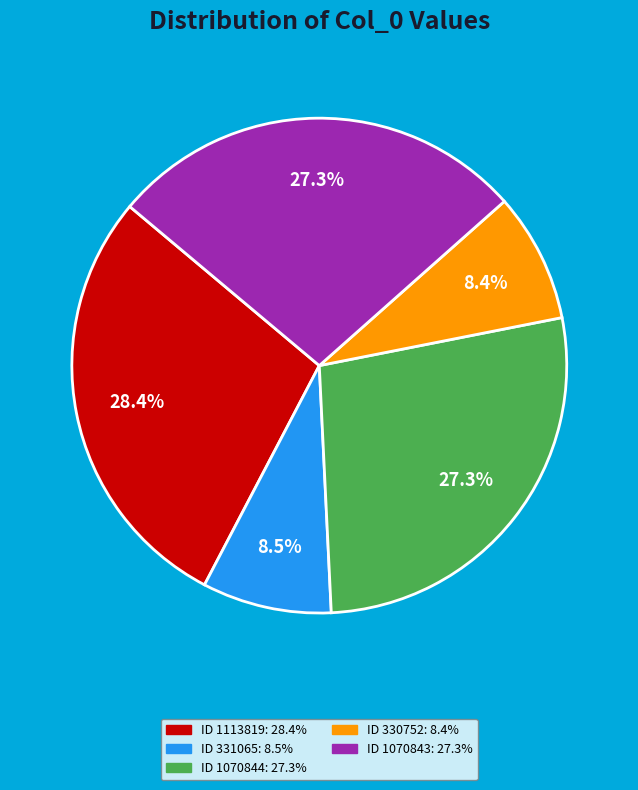

Does any single category account for the majority?

No